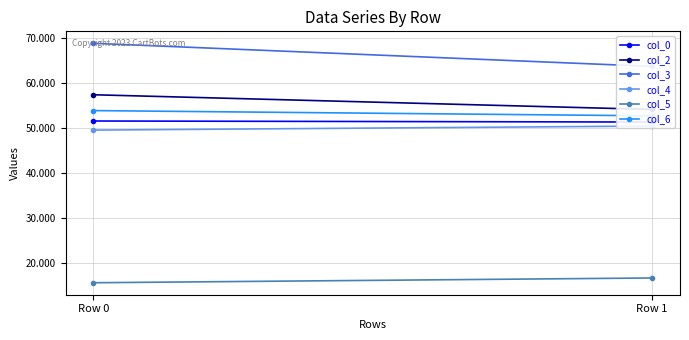

What is the value of the col_6 point at the 2nd from the left?

52.7